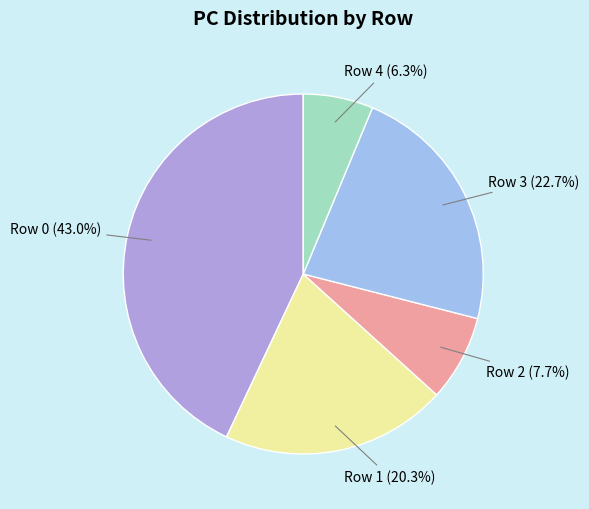

The Row 4 slice represents 6% of the pie. True or false?

True